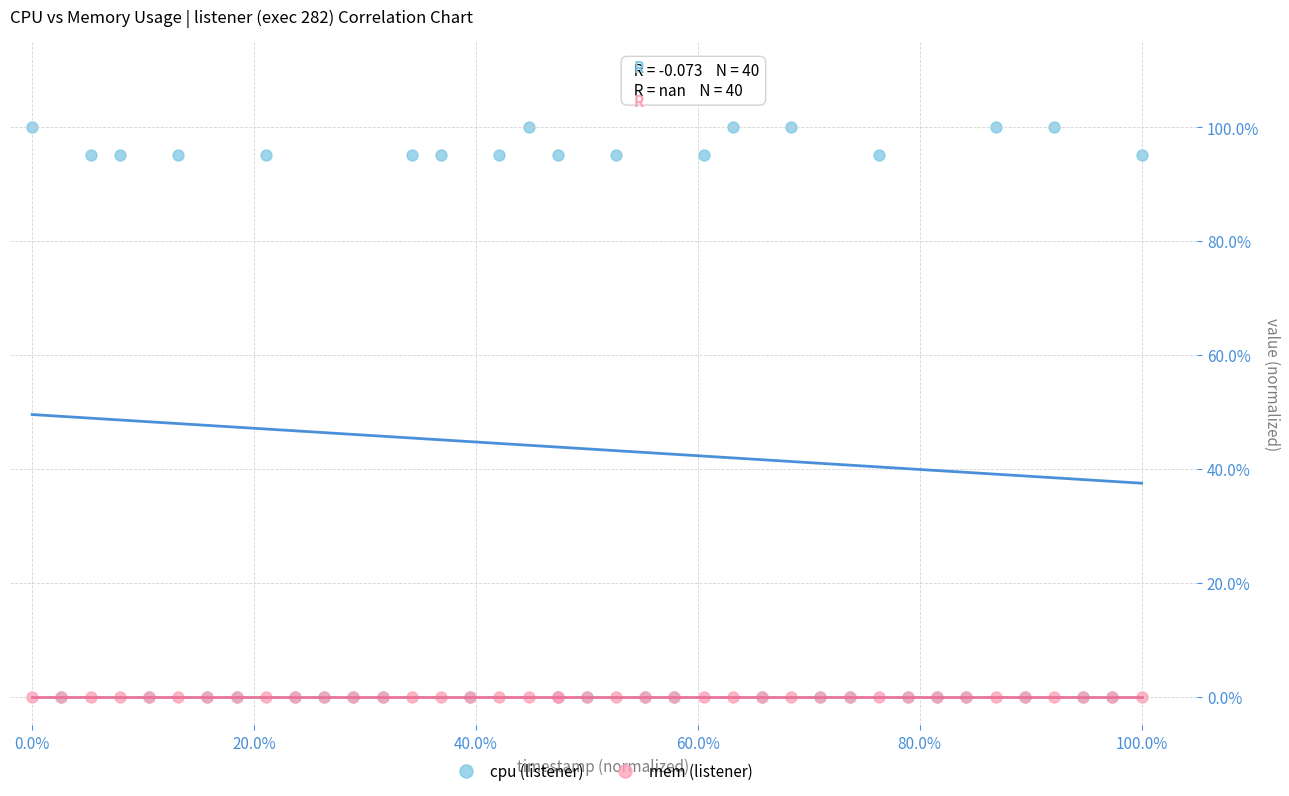

Which series contains the highest Y value?

cpu (listener)